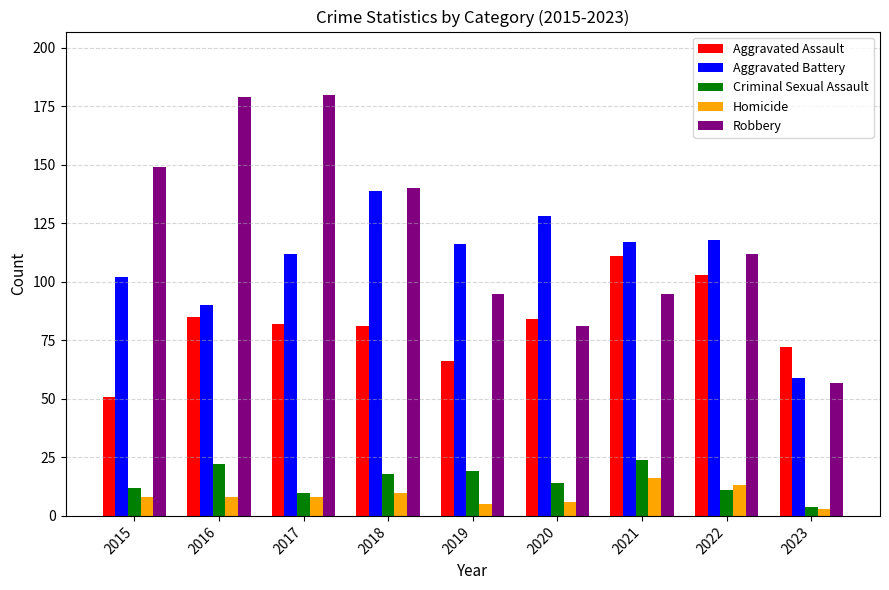

What is the average value of the Criminal Sexual Assault series?

15